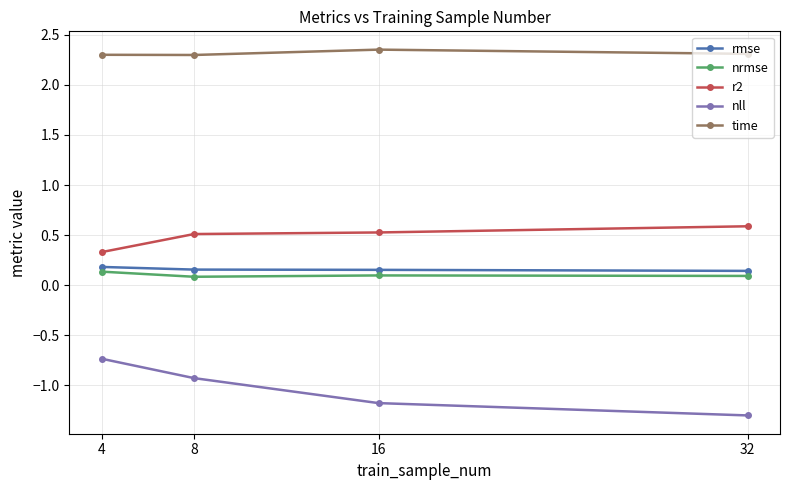

What is the minimum value shown in the chart?

-1.3